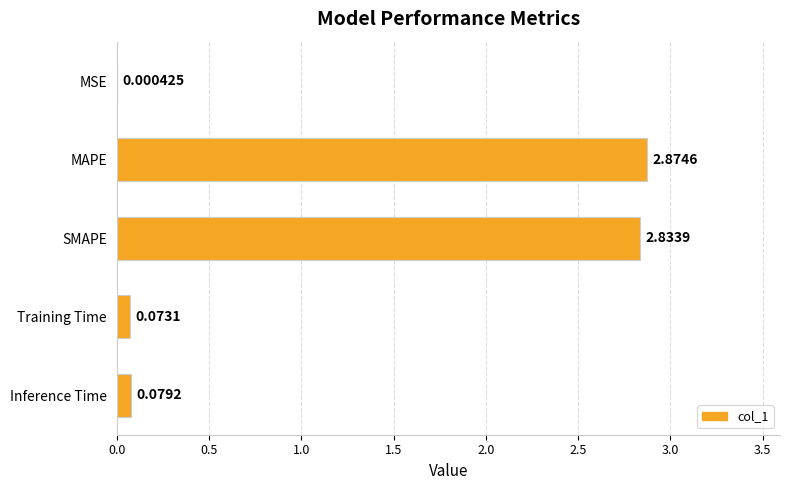

What is the change in value from MSE to Training Time?

+0.1